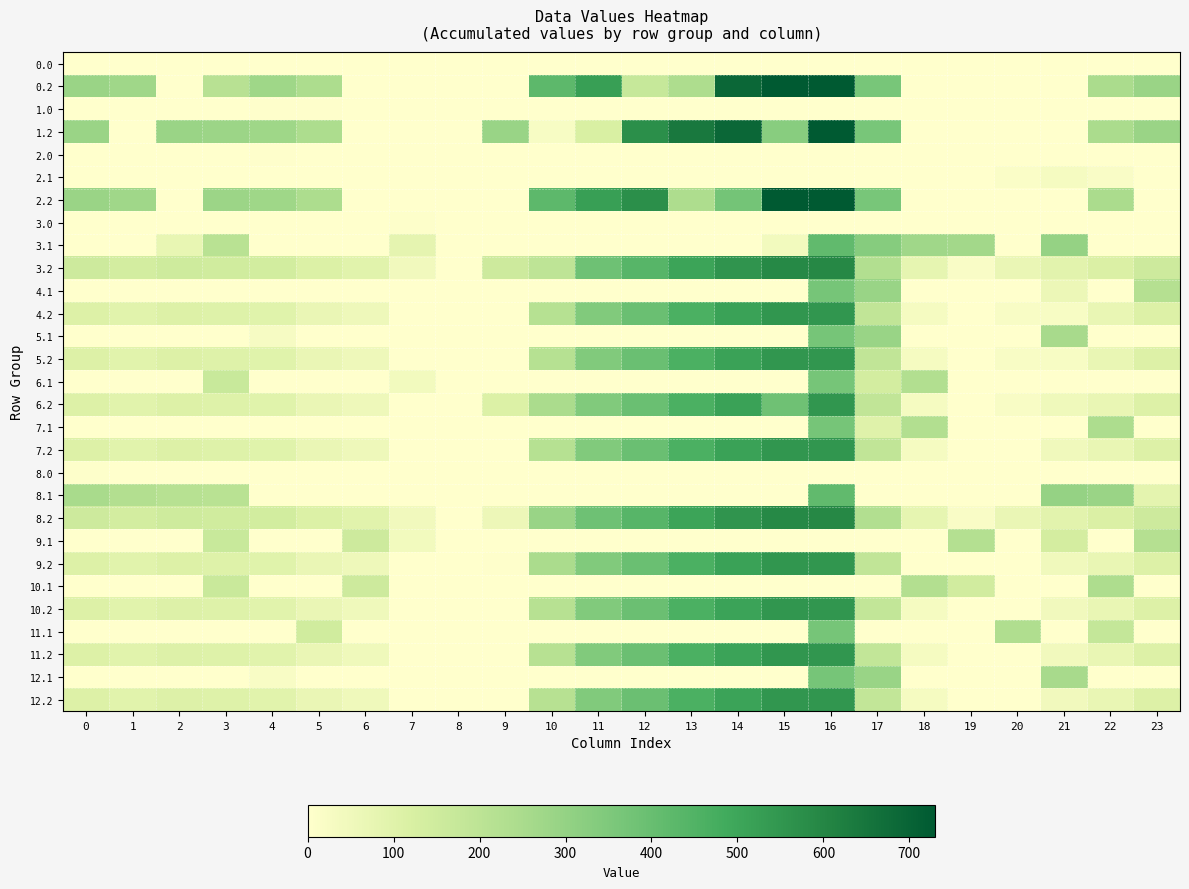

What is the greatest value displayed?

726.6